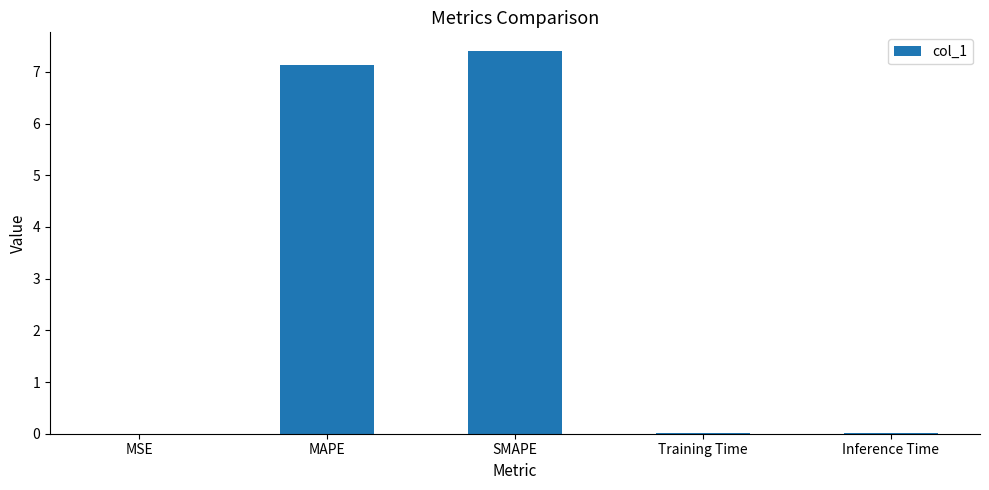

What value does the data have at SMAPE?

7.4